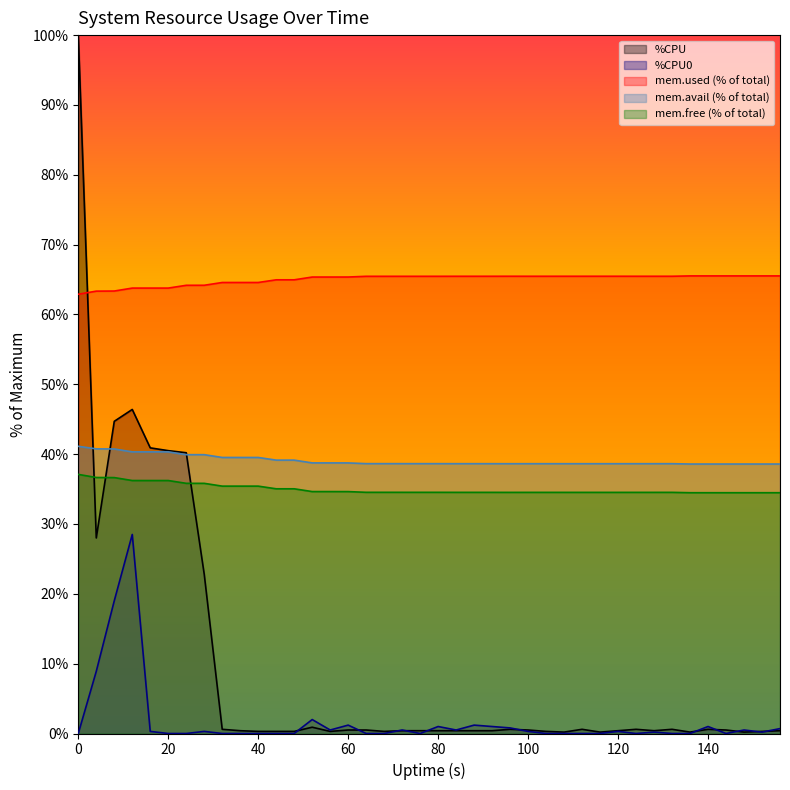

Which series has the largest total across all categories?

mem.used (% of total)